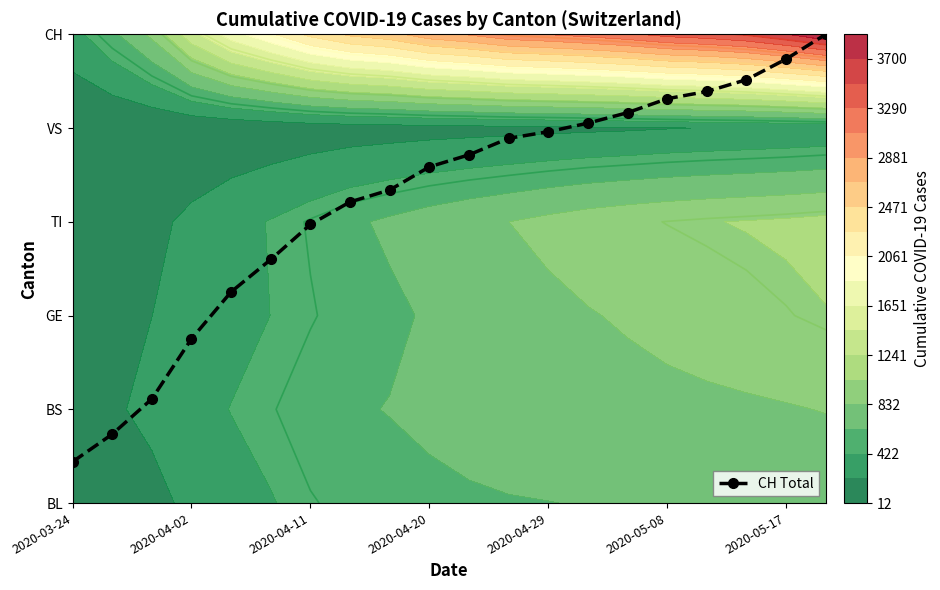

How many distinct data groups are displayed?

1